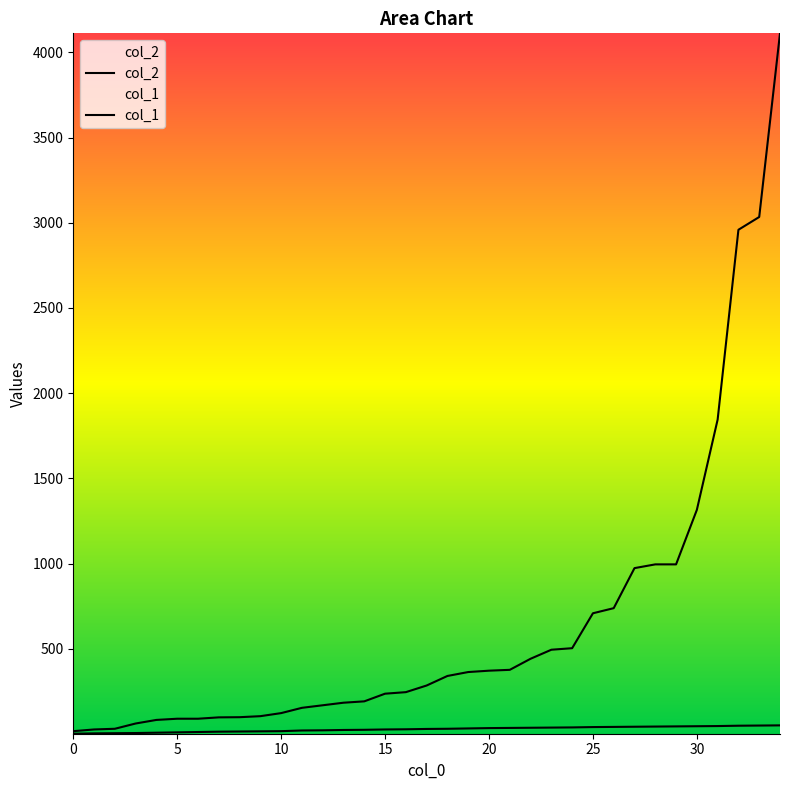

At which label does col_2 first exceed 29?

18